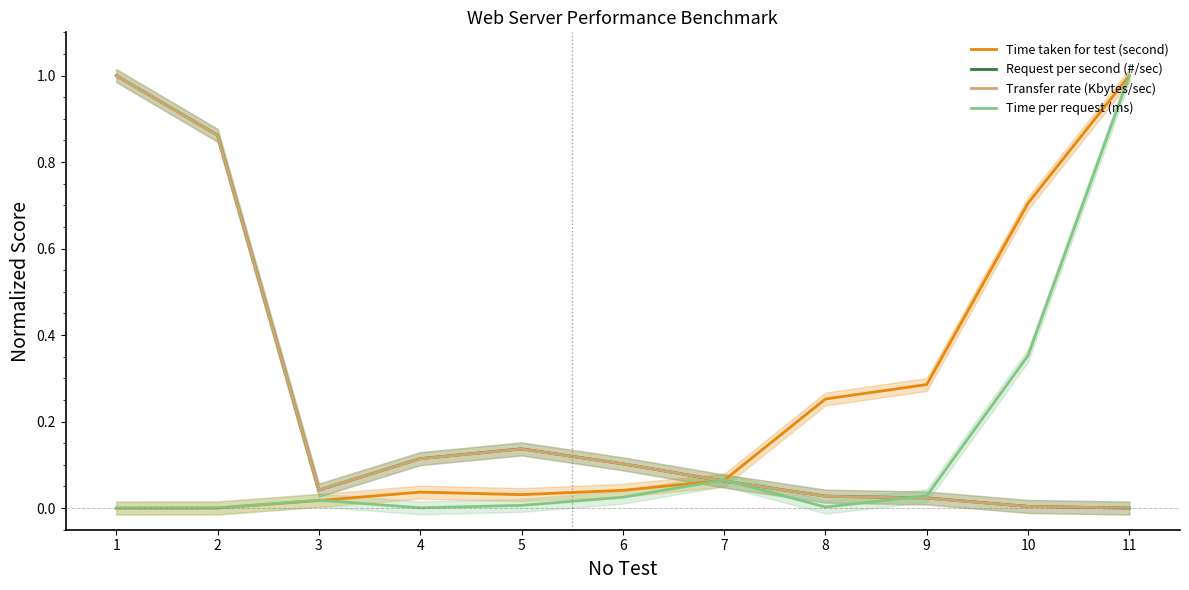

The value of Time taken for test (second) at 4 is 0.1. True or false?

False